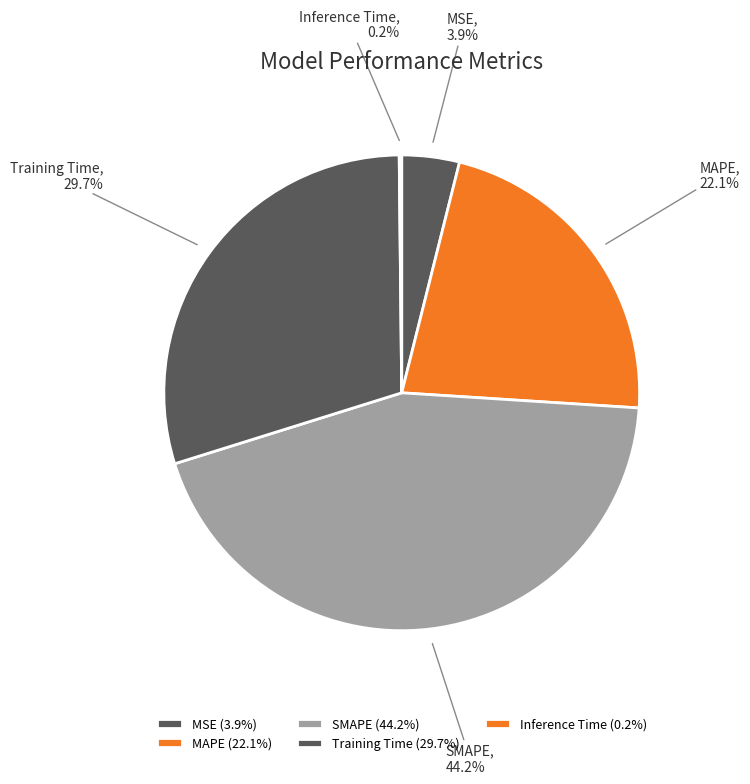

To the nearest percent, what is the difference between the Training Time and MSE slice percentages?

26%